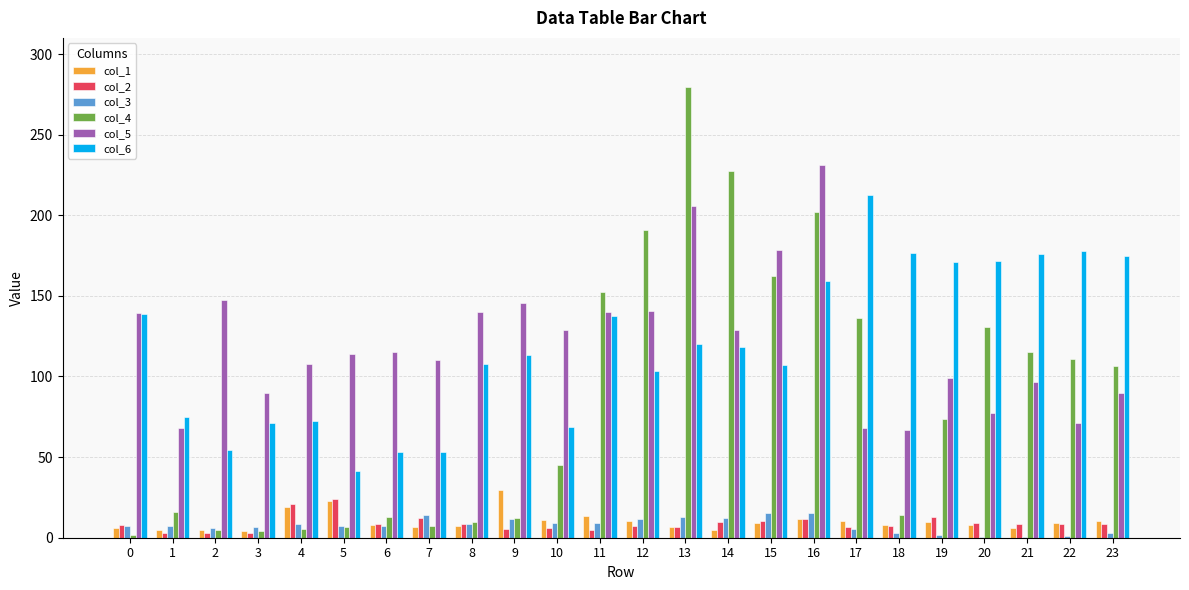

Is the value of col_1 at 16 greater than the value of col_6 at 20?

No